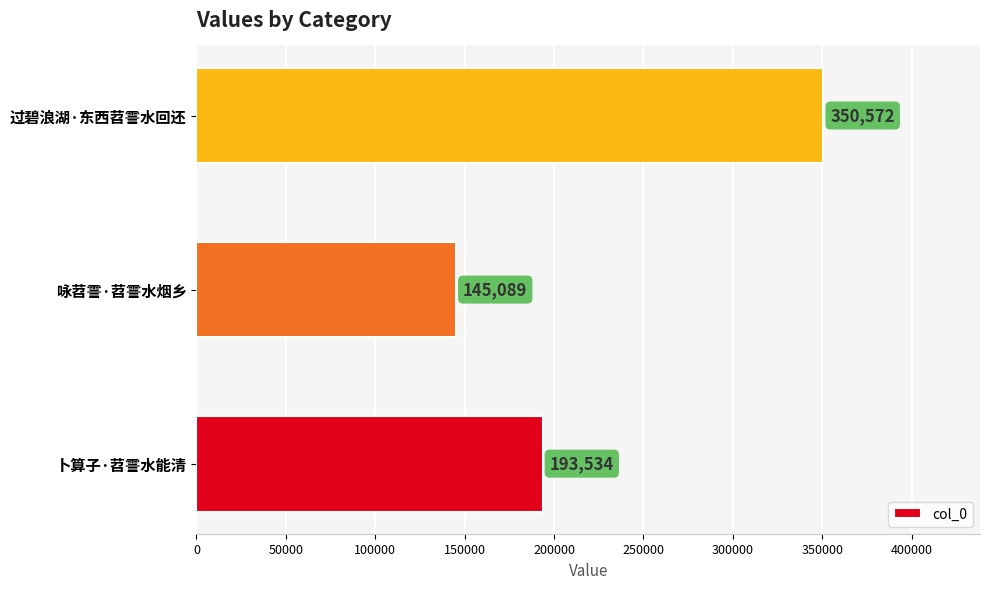

What is the change in value from 卜算子·苕霅水能清 to 过碧浪湖·东西苕霅水回还?

+157038